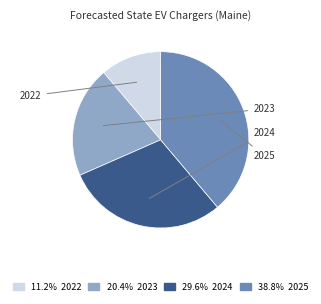

What is the total percentage of 2024 and 2023?

50.0%